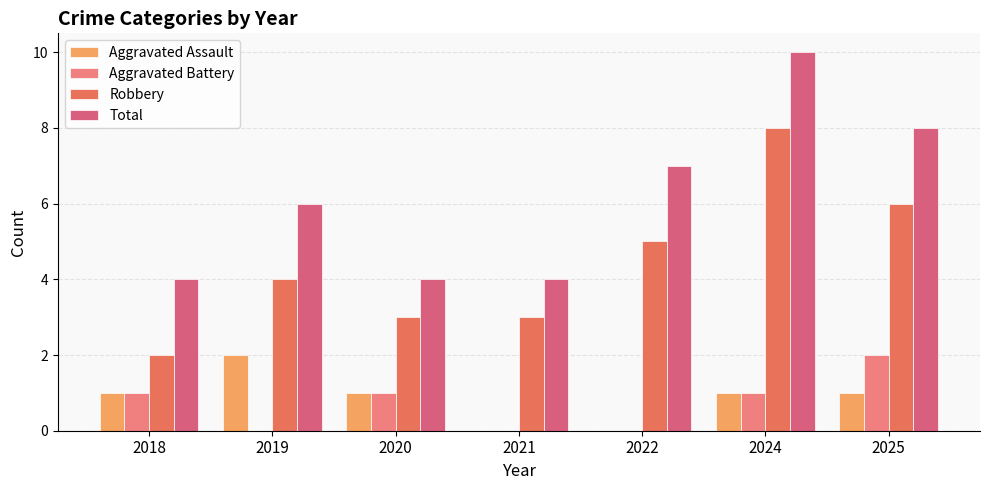

What is the total value across all series at 2025?

17